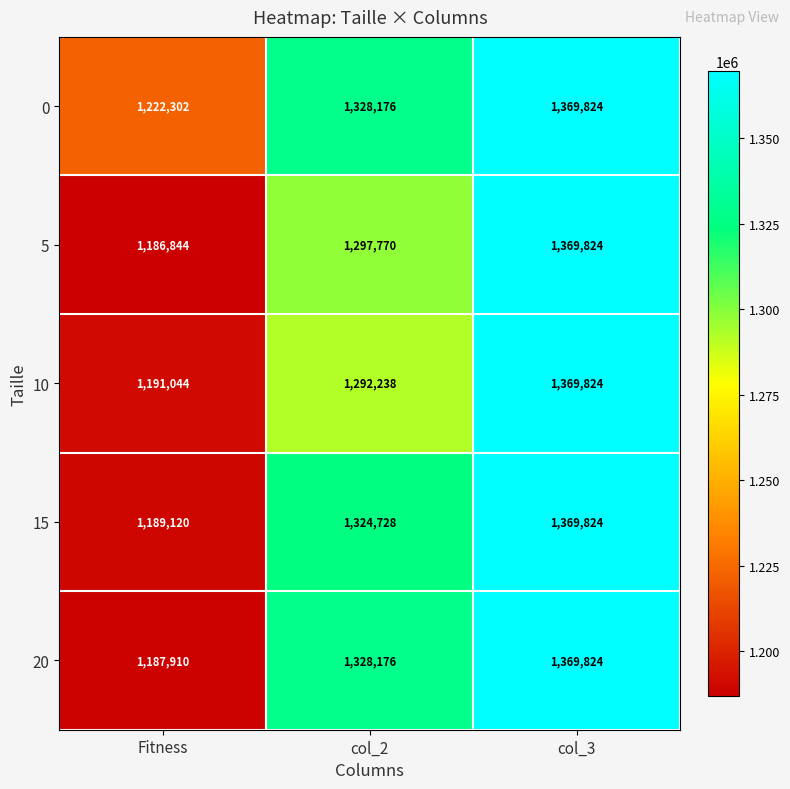

How many values in the 10 series are below 1292238?

1